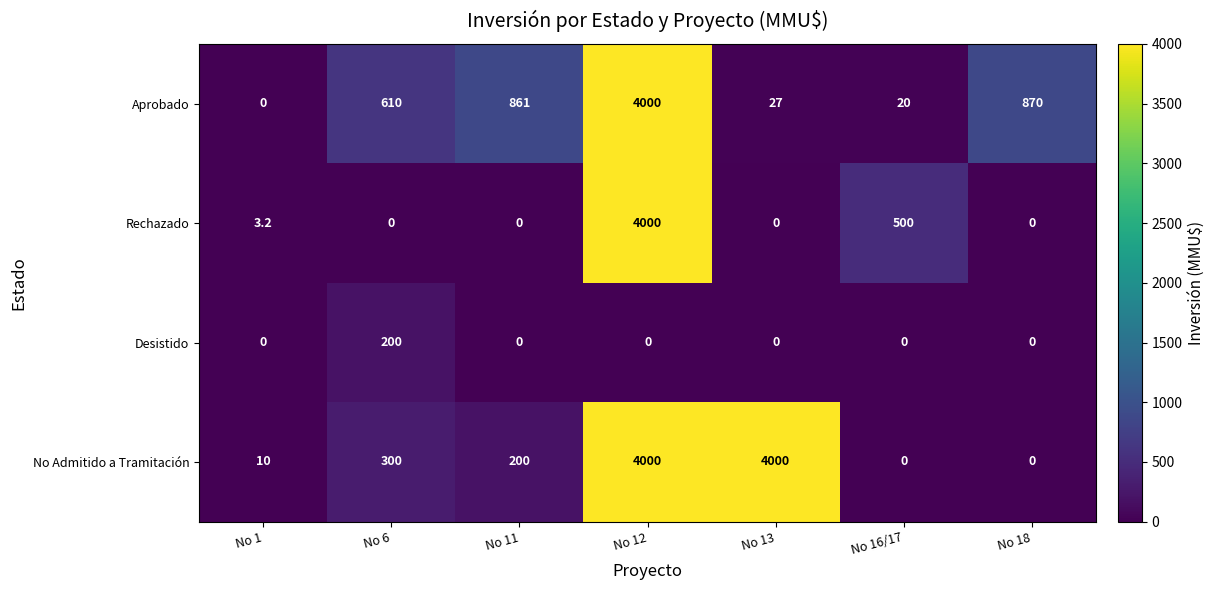

The Desistido series shows 0.0 at No 1. True or false?

True